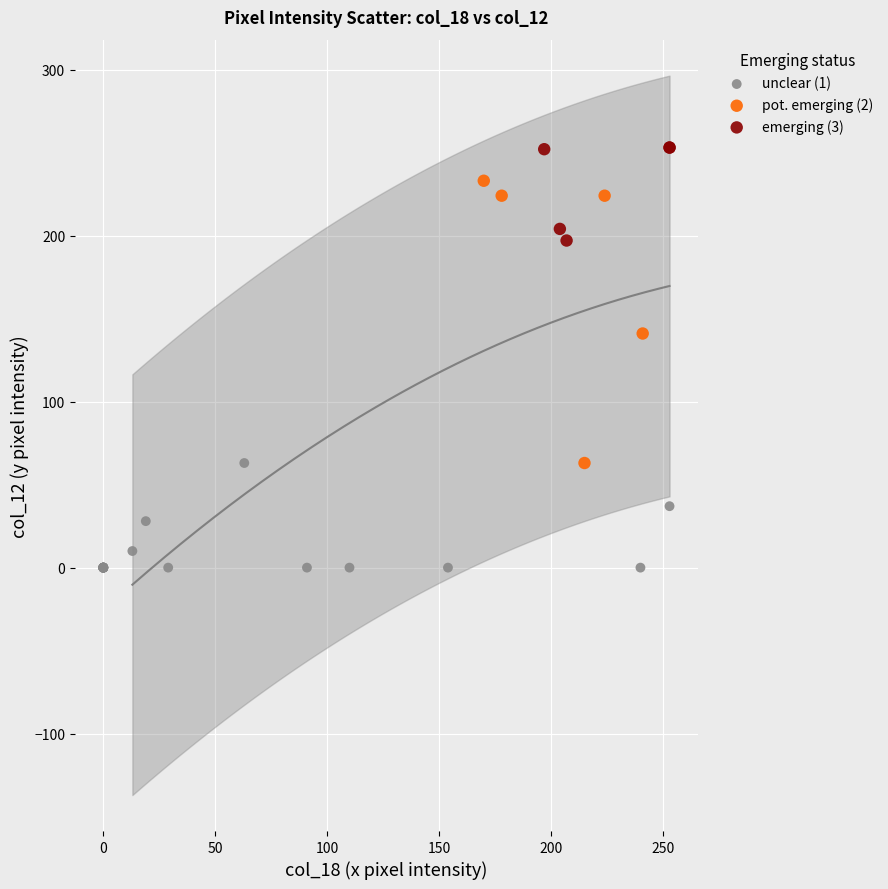

Which series has the largest Y range (max minus min)?

pot. emerging (2)